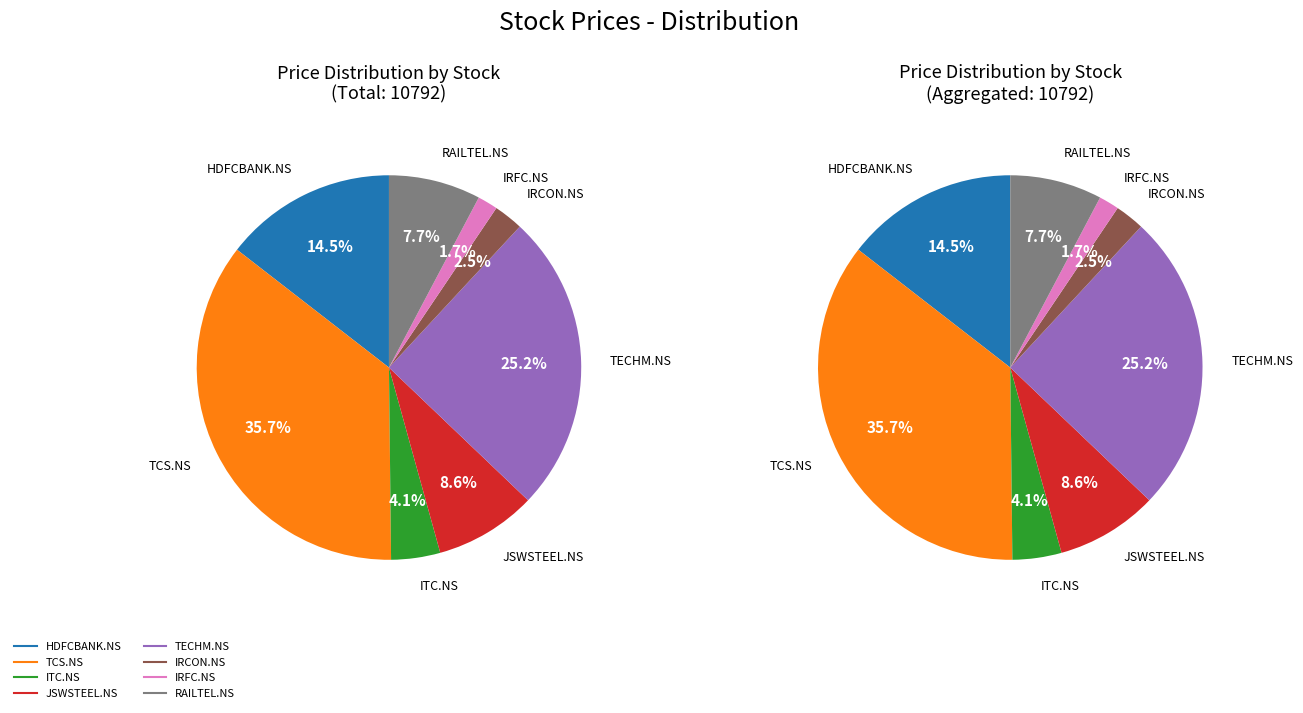

Which slice is the largest?

TCS.NS